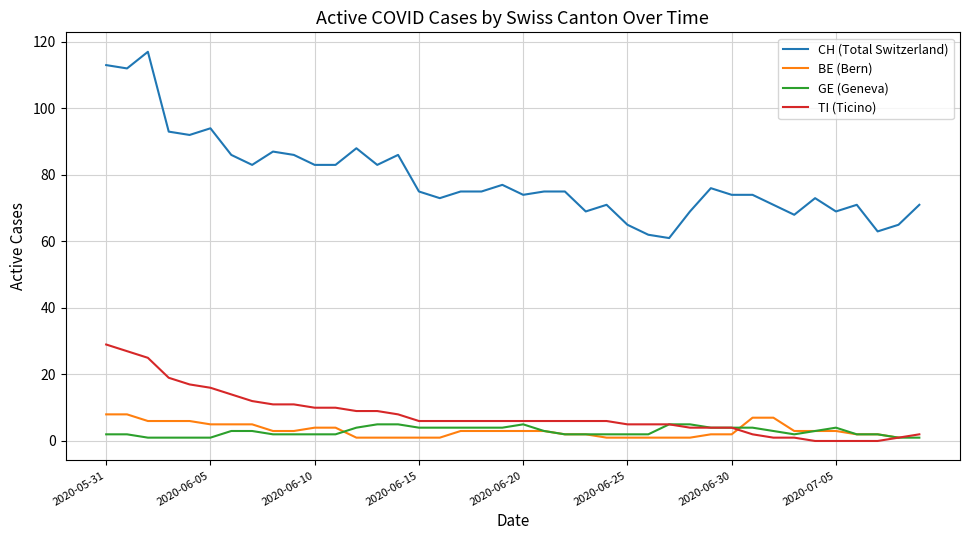

What is the difference between the maximum and second lowest values in the GE (Geneva) series?

4